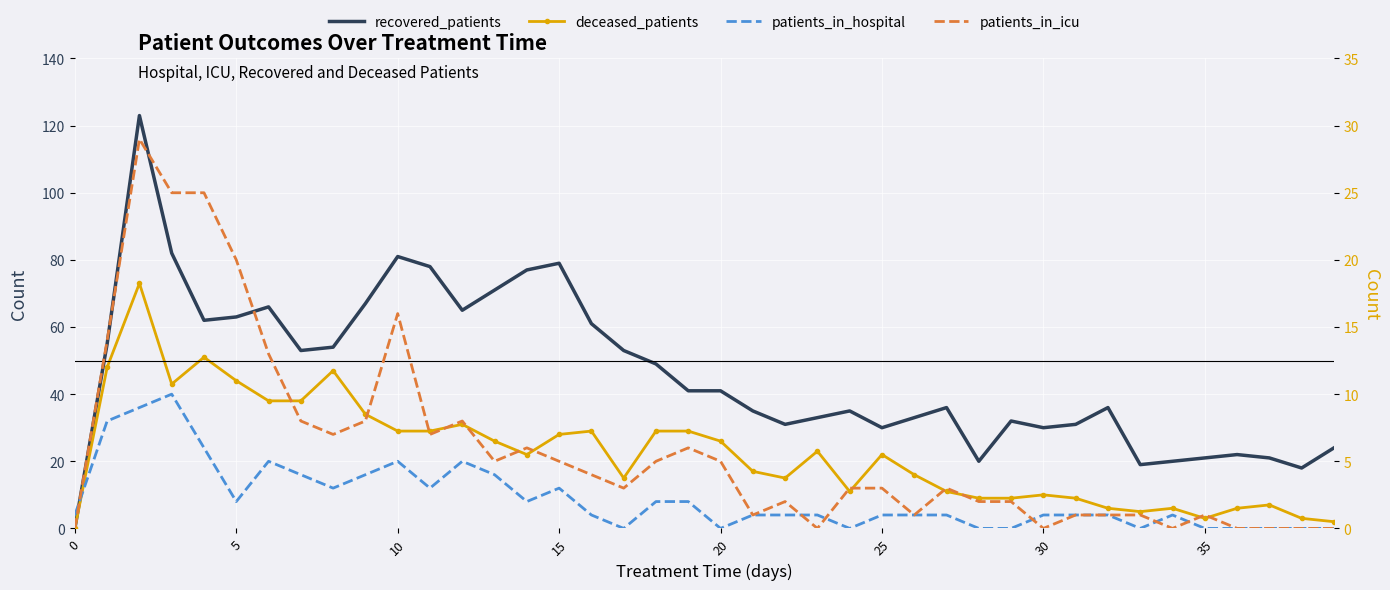

Which series has the largest total across all categories?

recovered_patients